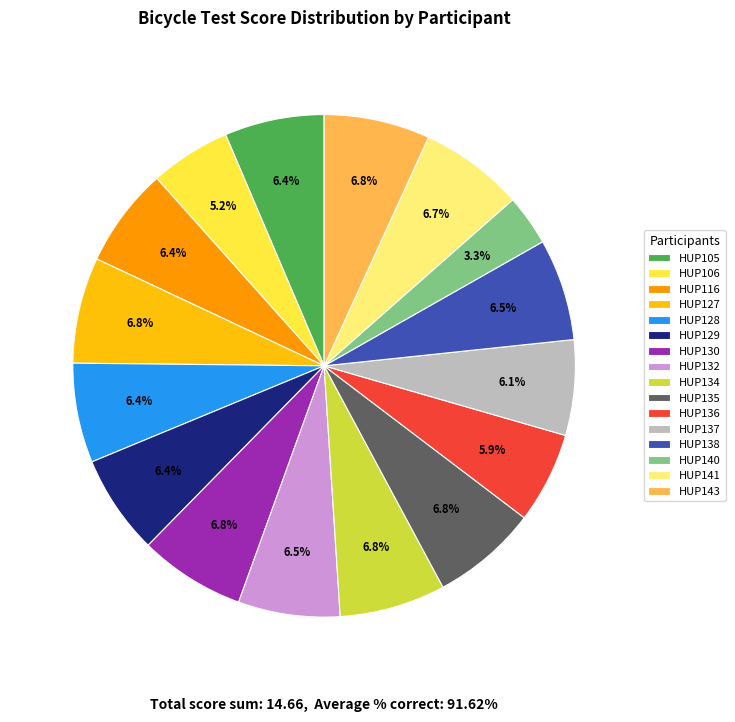

Does HUP135 represent more than half of the total?

No